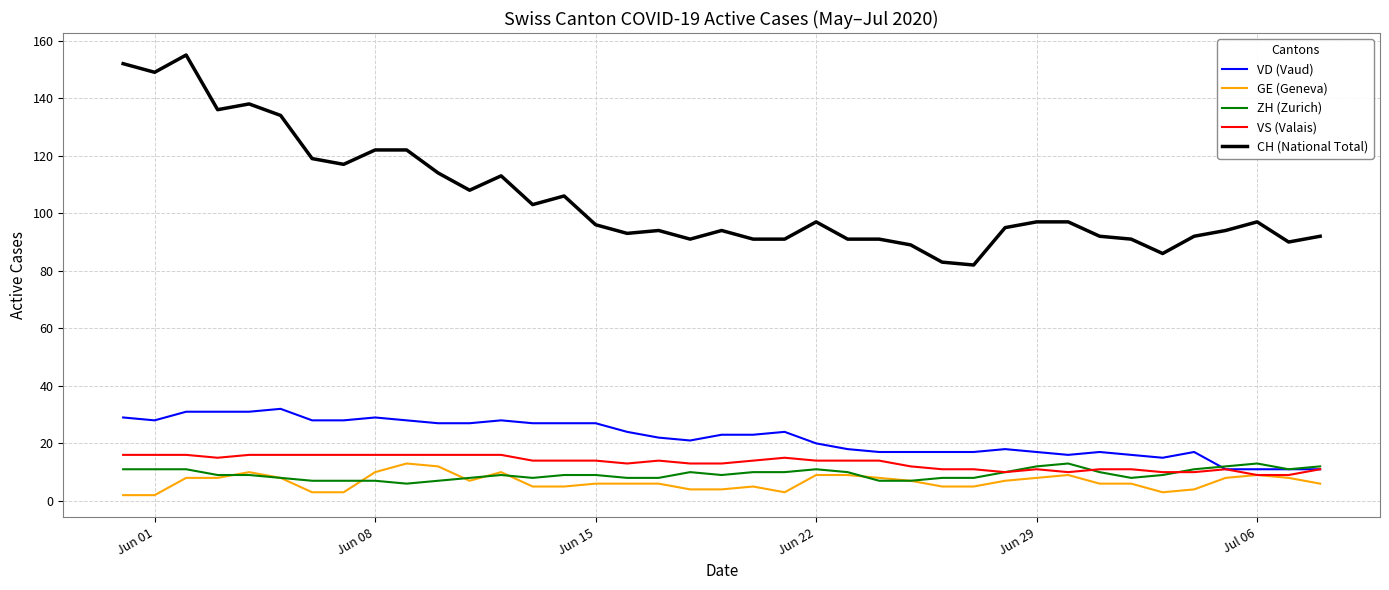

What is the highest value of the VS (Valais) series?

16